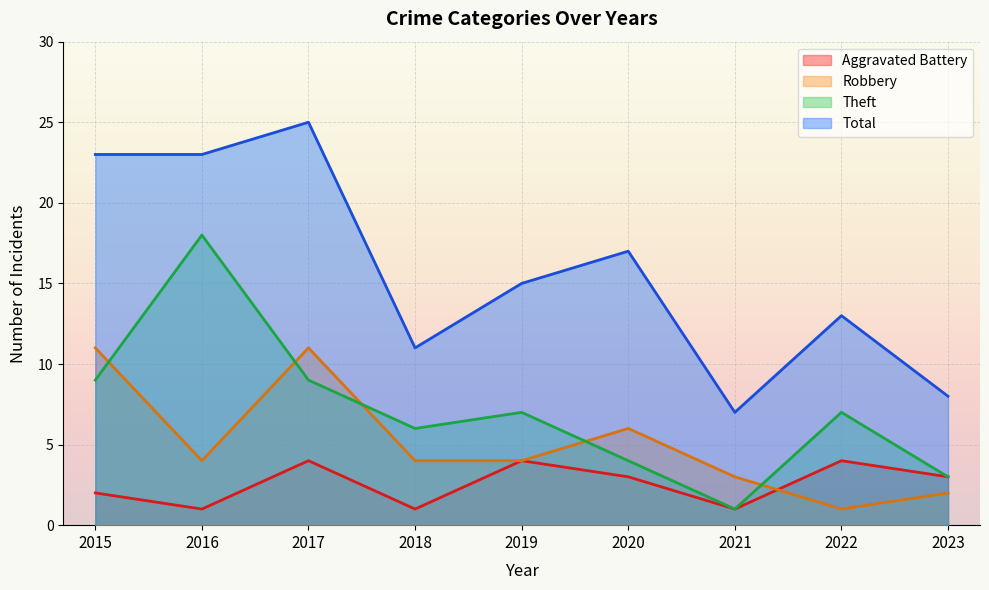

What is the value of the Robbery point at the 7th from the left?

3